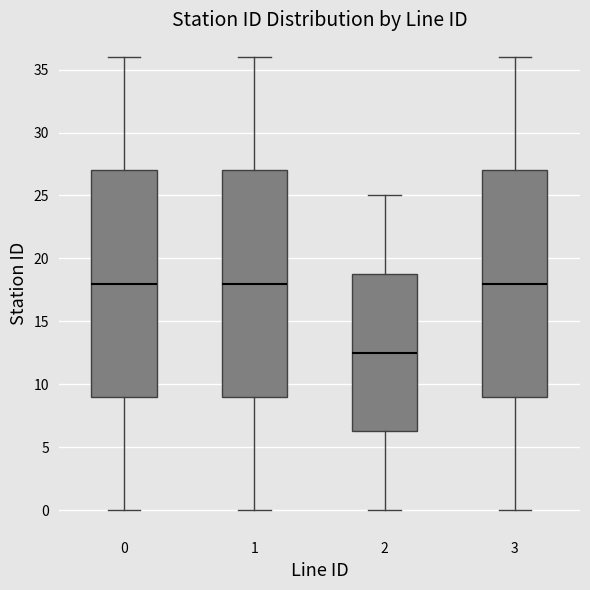

Reading left to right, transcribe this box plot: for each box, give where its median line is, the range the box spans, and where its two whiskers end, as read against the y-axis. The values are not printed on the chart, so give them approximately, as read against the axis.

0: median 18.0, box 9.0 to 27.0, whiskers 0.0 to 36.0
1: median 18.0, box 9.0 to 27.0, whiskers 0.0 to 36.0
2: median 12.5, box 6.5 to 19.0, whiskers 0.0 to 25.0
3: median 18.0, box 9.0 to 27.0, whiskers 0.0 to 36.0